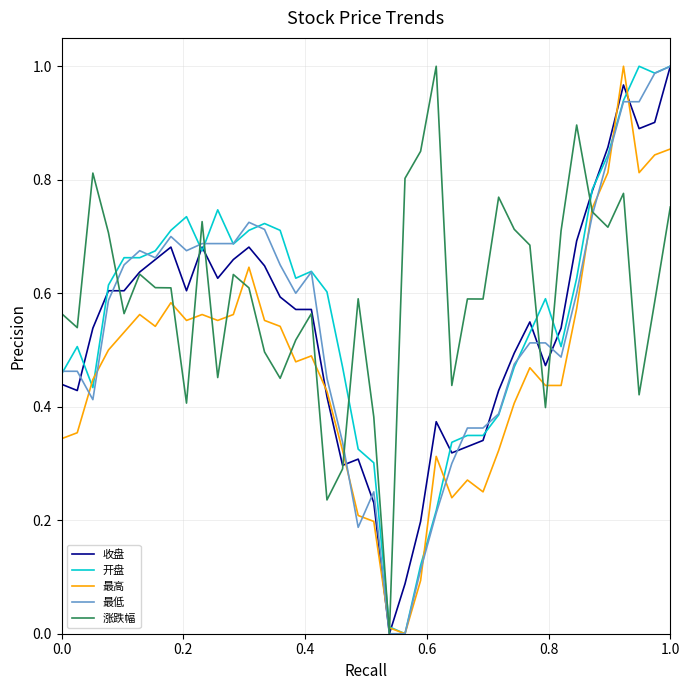

Reading left to right, extract all data points from this chart.

收盘: 0.4	0.4	0.5	0.6	0.6	0.6	0.7	0.7	0.6	0.7	0.6	0.7	0.7	0.6	0.6	0.6	0.6	0.4	0.3	0.3	0.2	0.0	0.1	0.2	0.4	0.3	0.3	0.3	0.4	0.5	0.5	0.5	0.5	0.7	0.8	0.9	1.0	0.9	0.9	1.0
开盘: 0.5	0.5	0.4	0.6	0.7	0.7	0.7	0.7	0.7	0.7	0.7	0.7	0.7	0.7	0.7	0.6	0.6	0.6	0.5	0.3	0.3	0.0	0.0	0.1	0.2	0.3	0.3	0.3	0.4	0.5	0.5	0.6	0.5	0.6	0.8	0.8	0.9	1.0	1.0	1.0
最高: 0.3	0.4	0.4	0.5	0.5	0.6	0.5	0.6	0.6	0.6	0.6	0.6	0.6	0.6	0.5	0.5	0.5	0.4	0.3	0.2	0.2	0.0	0.0	0.1	0.3	0.2	0.3	0.3	0.3	0.4	0.5	0.4	0.4	0.6	0.7	0.8	1.0	0.8	0.8	0.9
最低: 0.5	0.5	0.4	0.6	0.6	0.7	0.7	0.7	0.7	0.7	0.7	0.7	0.7	0.7	0.6	0.6	0.6	0.4	0.3	0.2	0.3	0.0	0.0	0.1	0.2	0.3	0.4	0.4	0.4	0.5	0.5	0.5	0.5	0.6	0.7	0.8	0.9	0.9	1.0	1.0
涨跌幅: 0.6	0.5	0.8	0.7	0.6	0.6	0.6	0.6	0.4	0.7	0.5	0.6	0.6	0.5	0.5	0.5	0.6	0.2	0.3	0.6	0.4	0.0	0.8	0.9	1.0	0.4	0.6	0.6	0.8	0.7	0.7	0.4	0.7	0.9	0.7	0.7	0.8	0.4	0.6	0.8